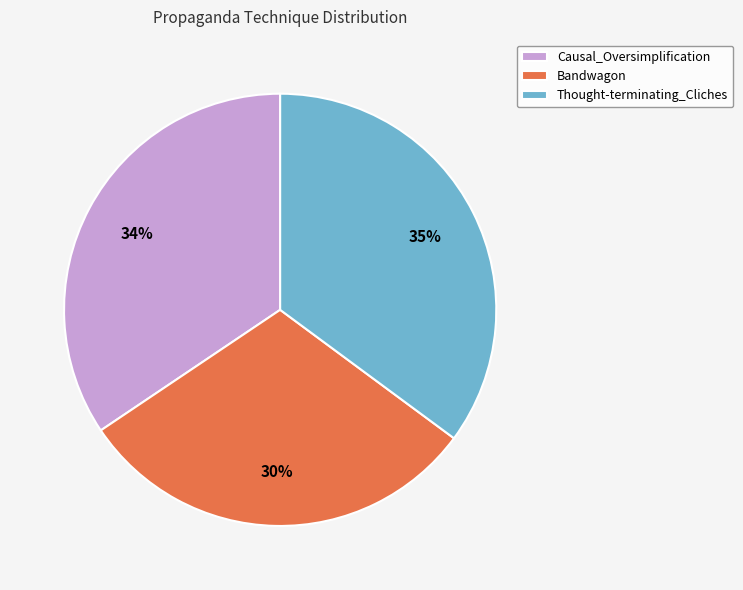

To the nearest percent, what percentage of the pie is Causal_Oversimplification?

34%